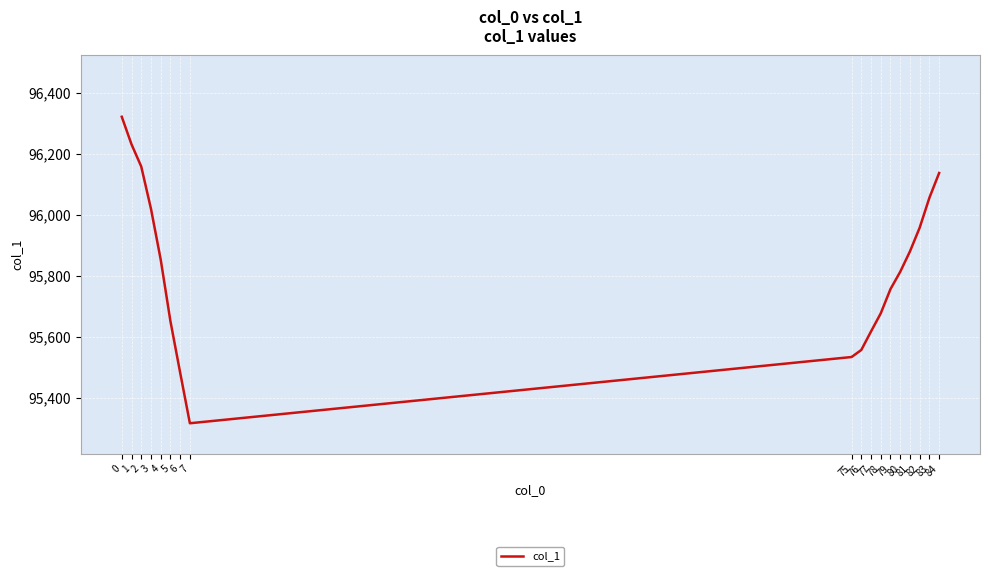

Which label corresponds to the smallest value in the chart?

7